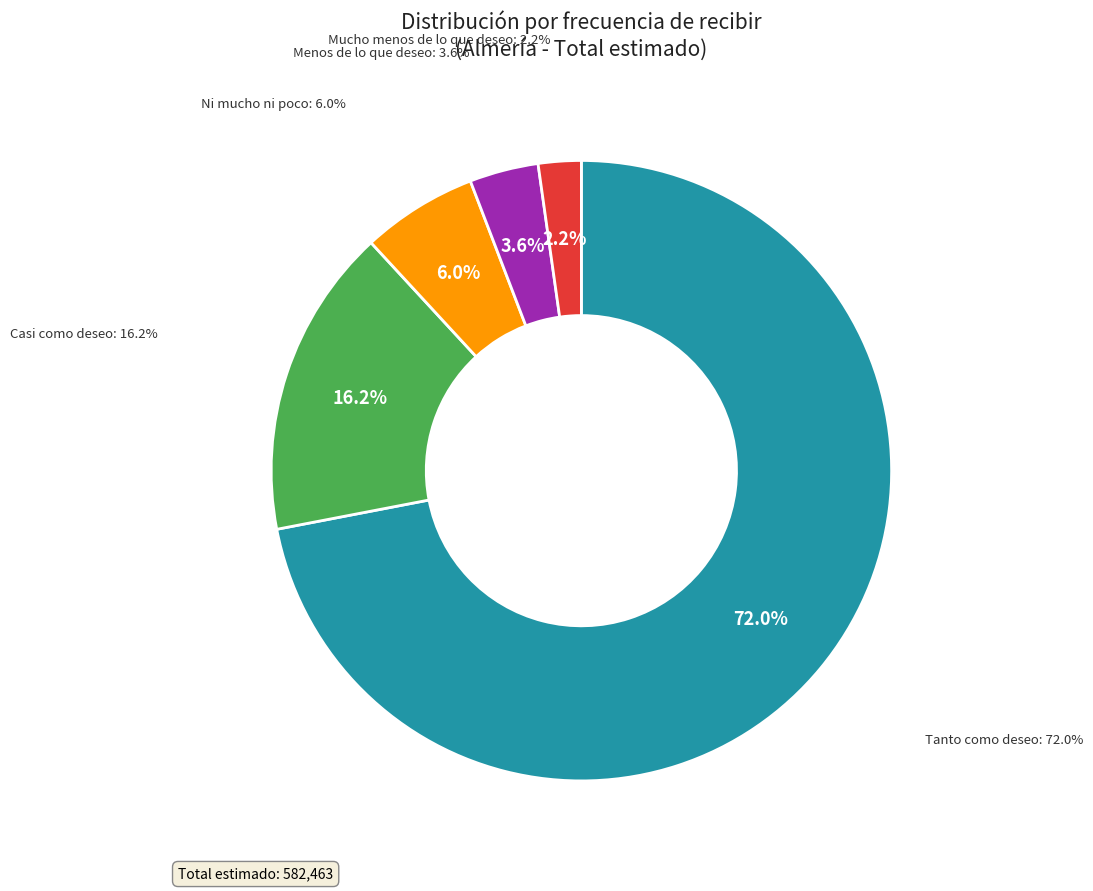

To the nearest percent, what percentage of the pie is Ni mucho ni poco?

6%